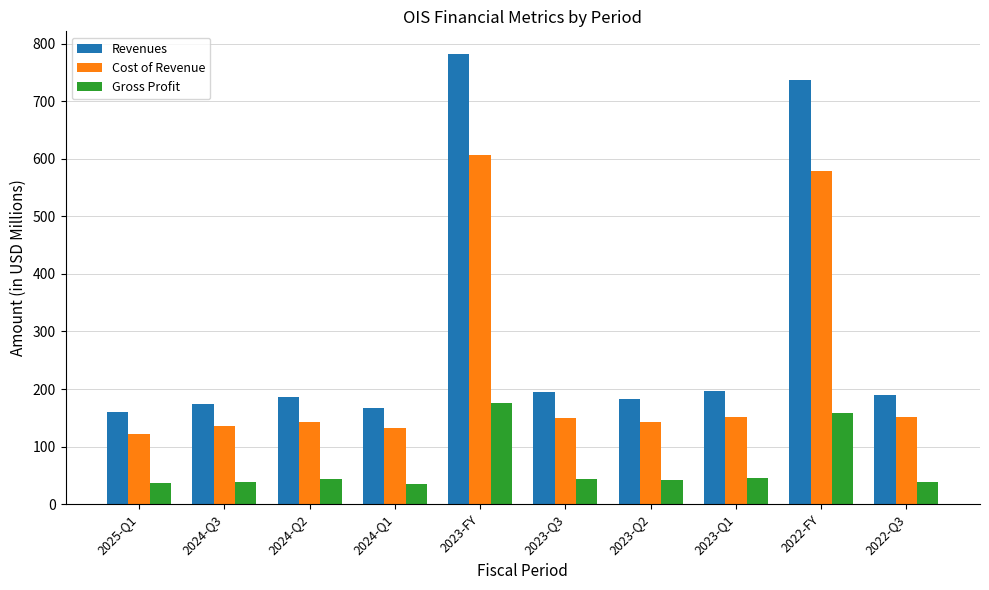

How many data points in Revenues are above 189?

5